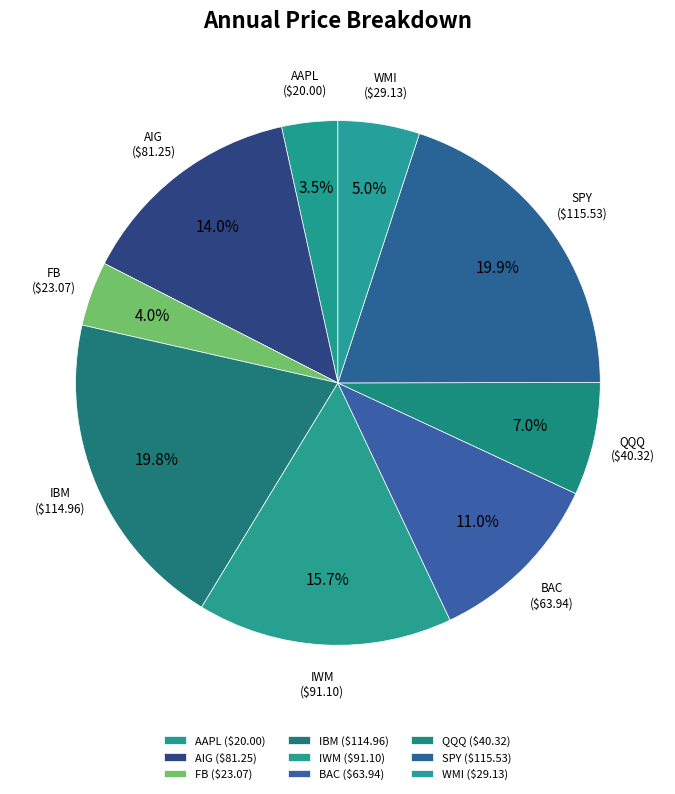

How many slices are in this pie chart?

9